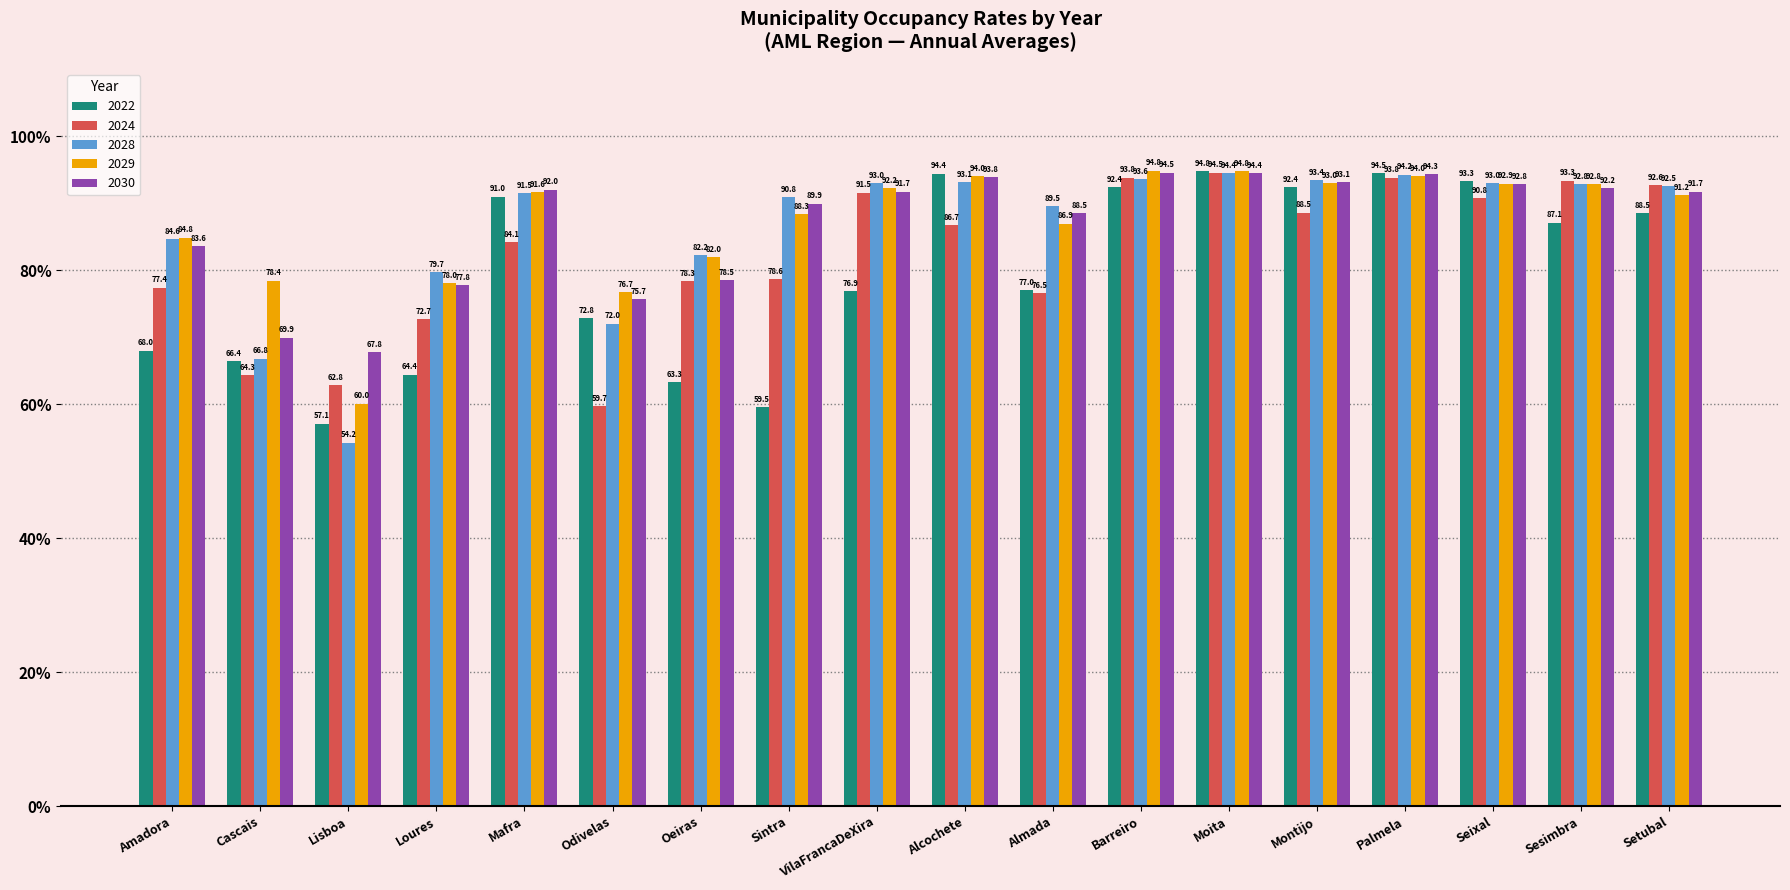

Which series has the widest spread of values?

2028